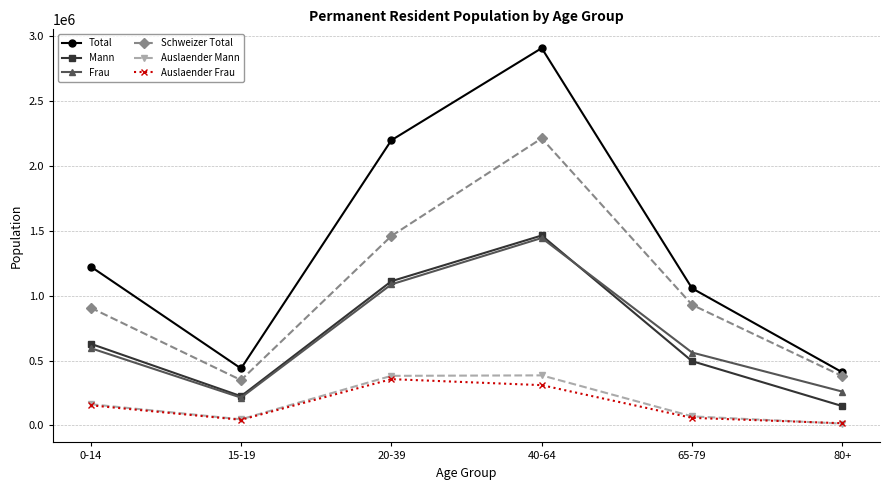

Where is the first local maximum for Frau?

40-64